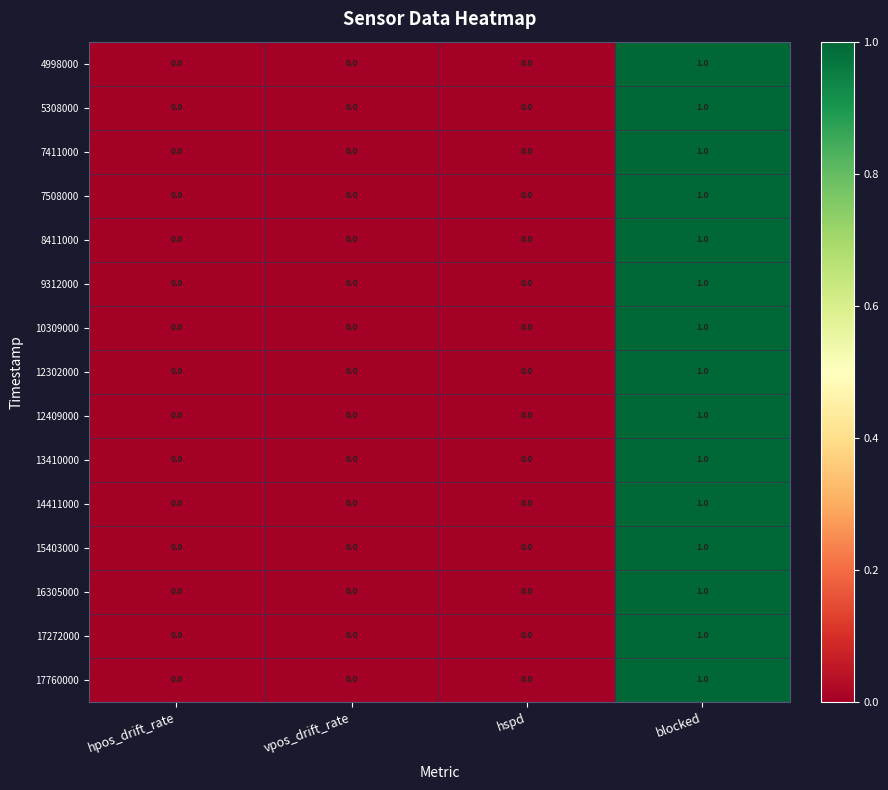

Count the 5308000 values in the range 0 to 1.

4